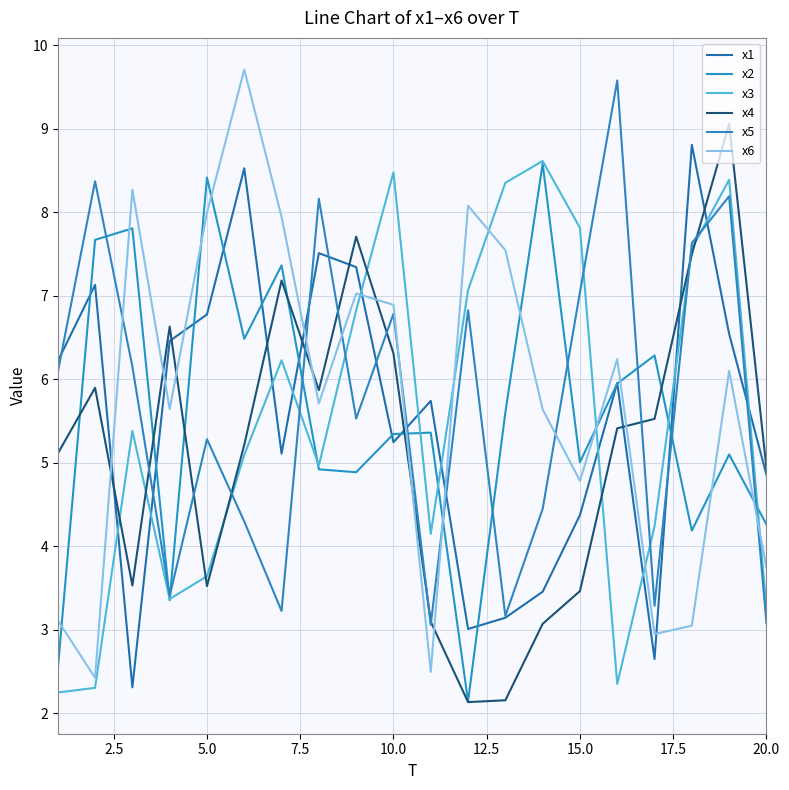

Does the chart display data point markers on the line(s)?

No